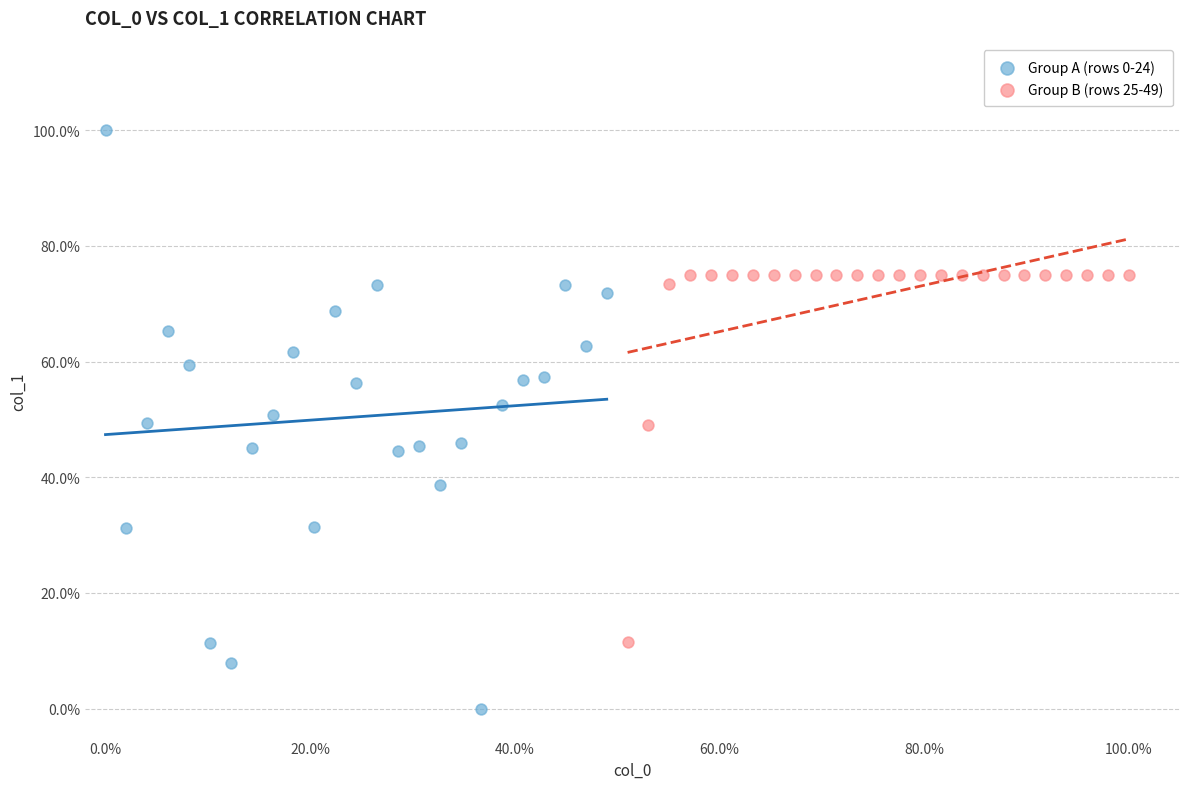

Which series has the widest spread of Y values?

Group A (rows 0-24)